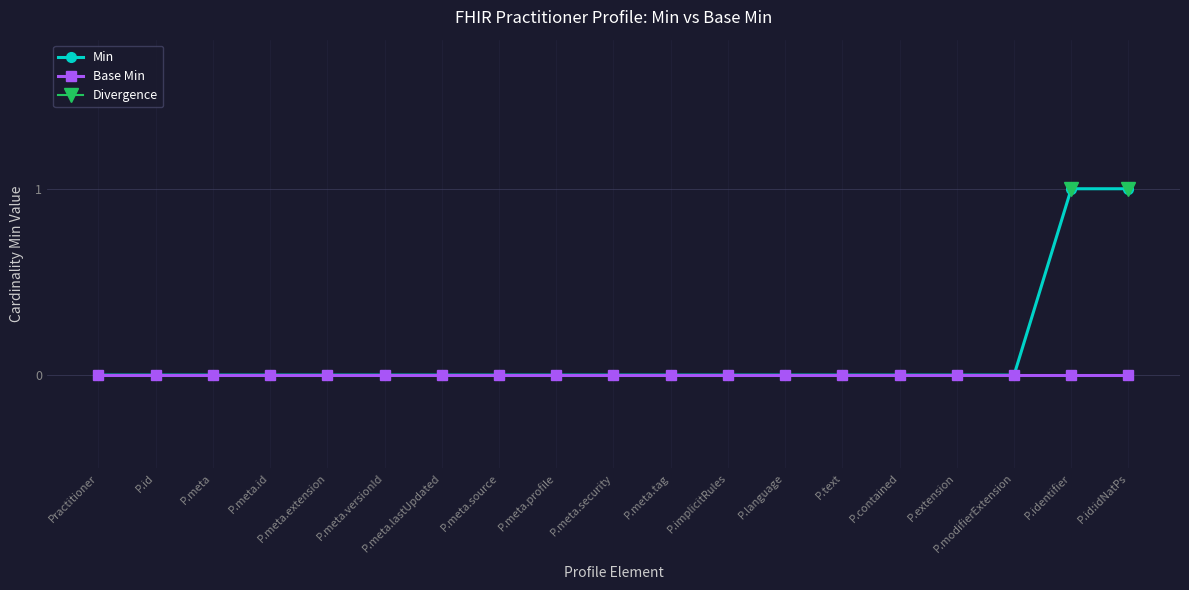

Reading left to right, extract all data points from this chart.

Min: 0	0	0	0	0	0	0	0	0	0	0	0	0	0	0	0	0	1	1
Base Min: 0	0	0	0	0	0	0	0	0	0	0	0	0	0	0	0	0	0	0